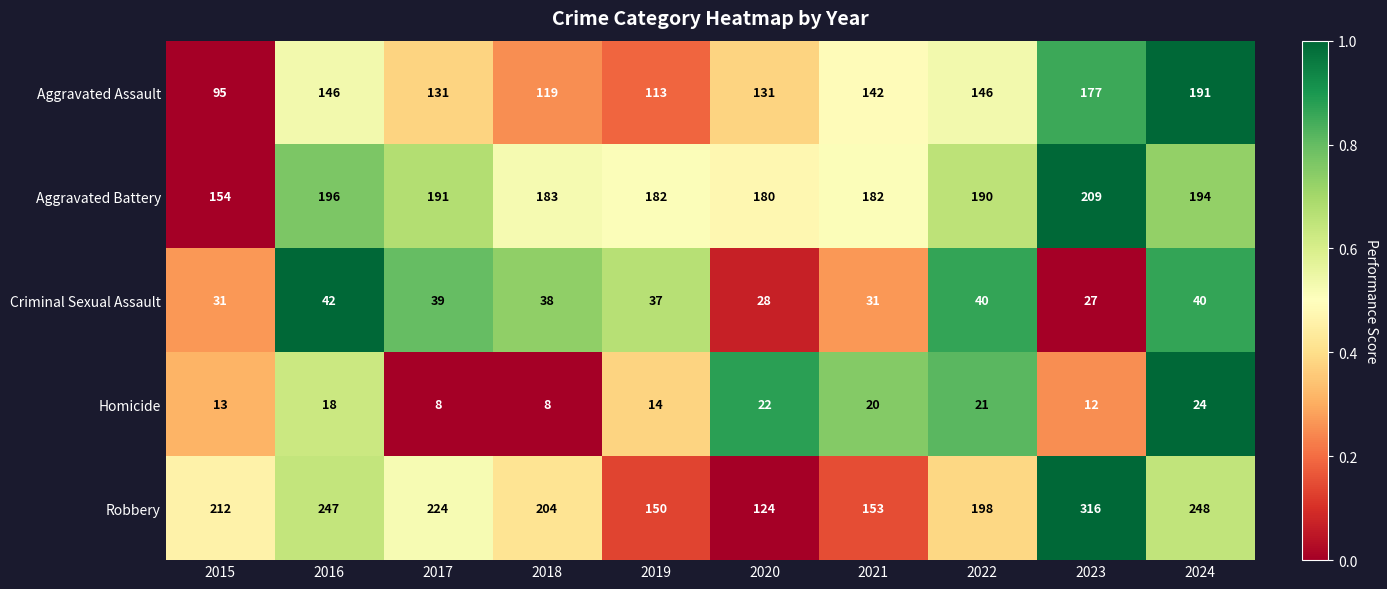

What is the difference between the maximum and minimum values in the Aggravated Assault series?

96